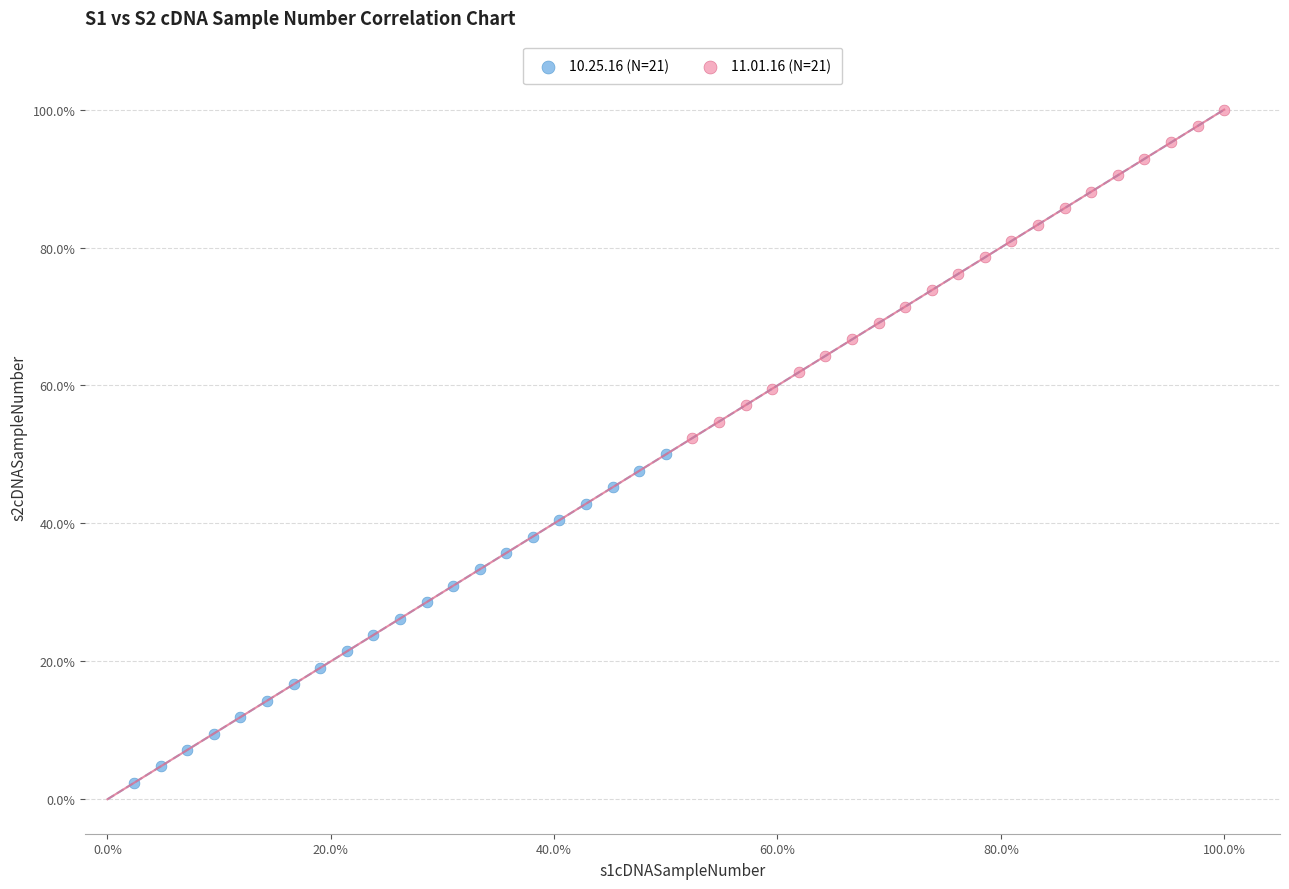

Which series contains the highest Y value?

11.01.16 (N=21)